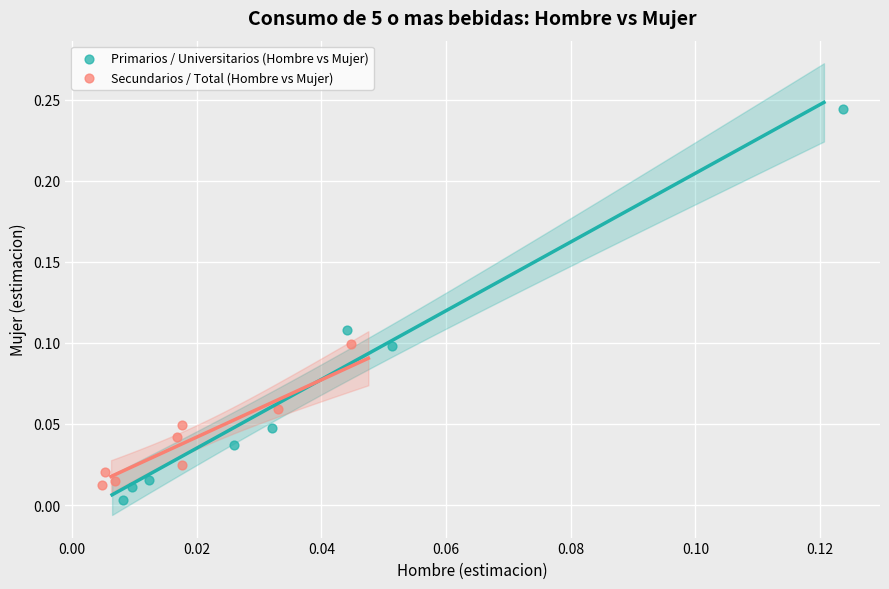

What are all the series names shown in the legend?

Primarios / Universitarios (Hombre vs Mujer), Secundarios / Total (Hombre vs Mujer)